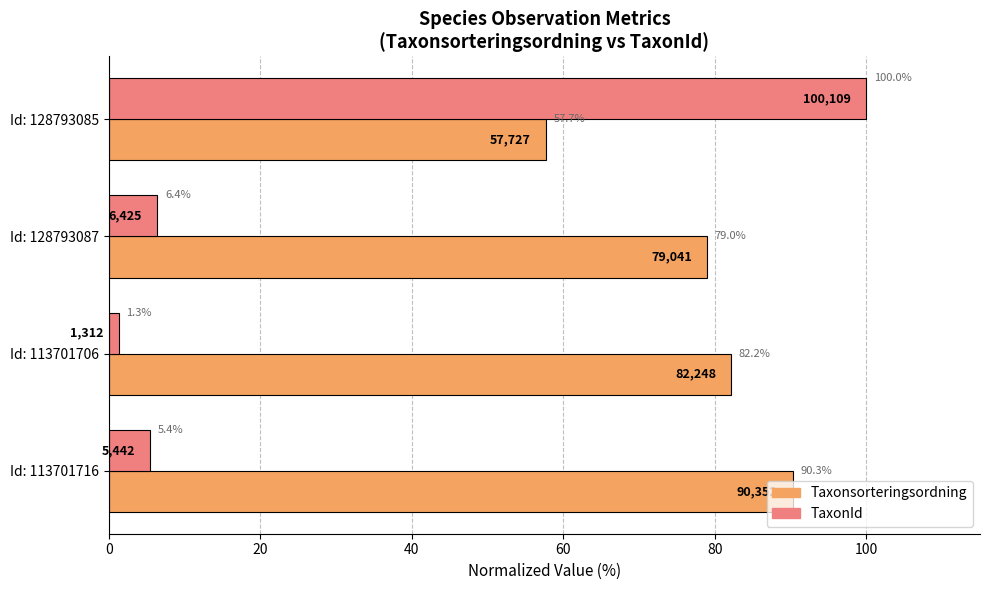

Where is TaxonId nearest to the value 50?

Id: 128793087